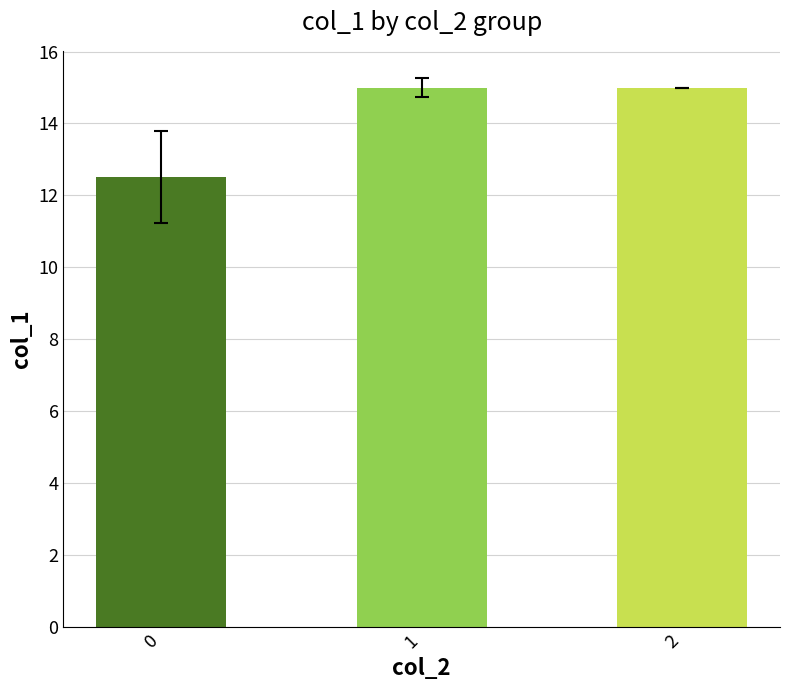

True or false: the data shows 15.0 at 1.

True